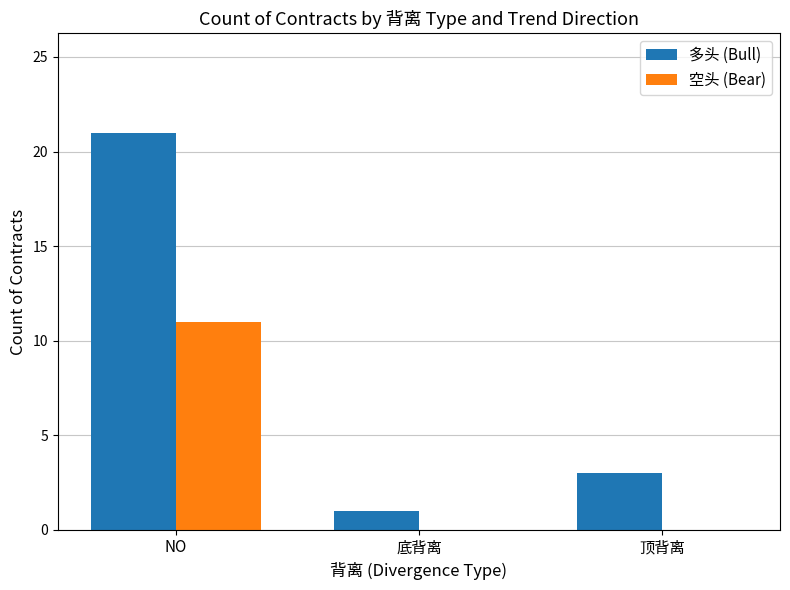

Are the bars horizontal?

No